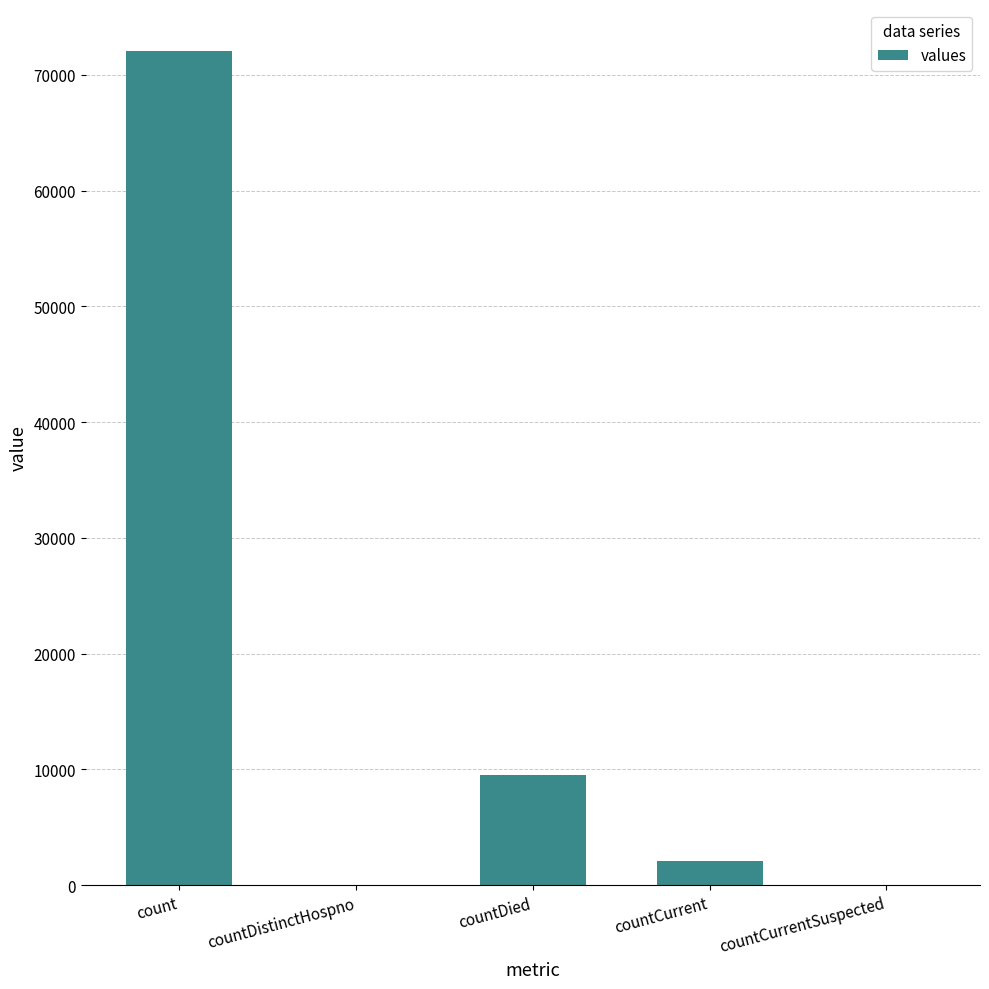

Is it true that the value at countCurrentSuspected is -40317?

False